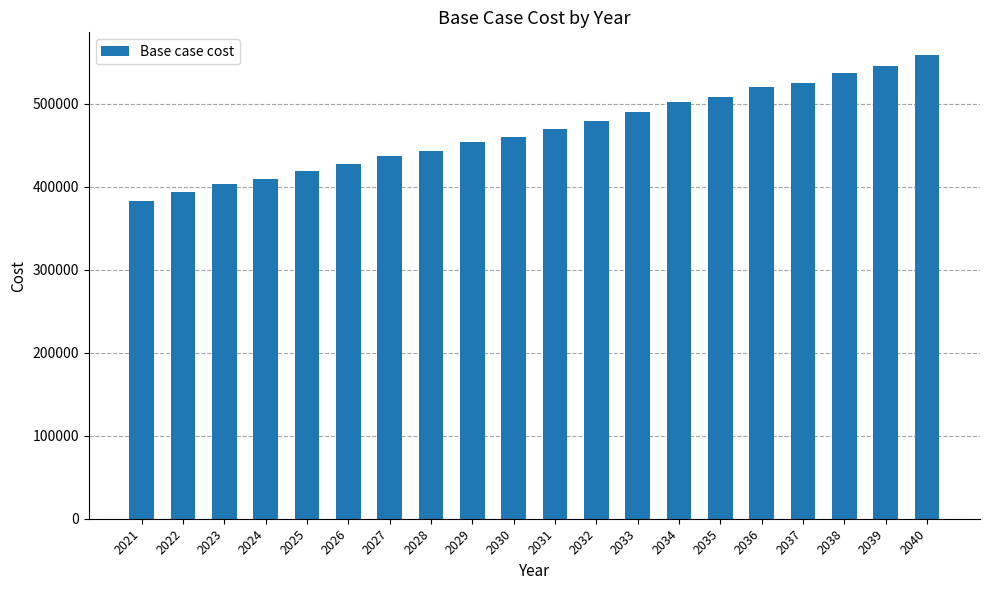

At which category does the chart reach its peak across all series?

2040